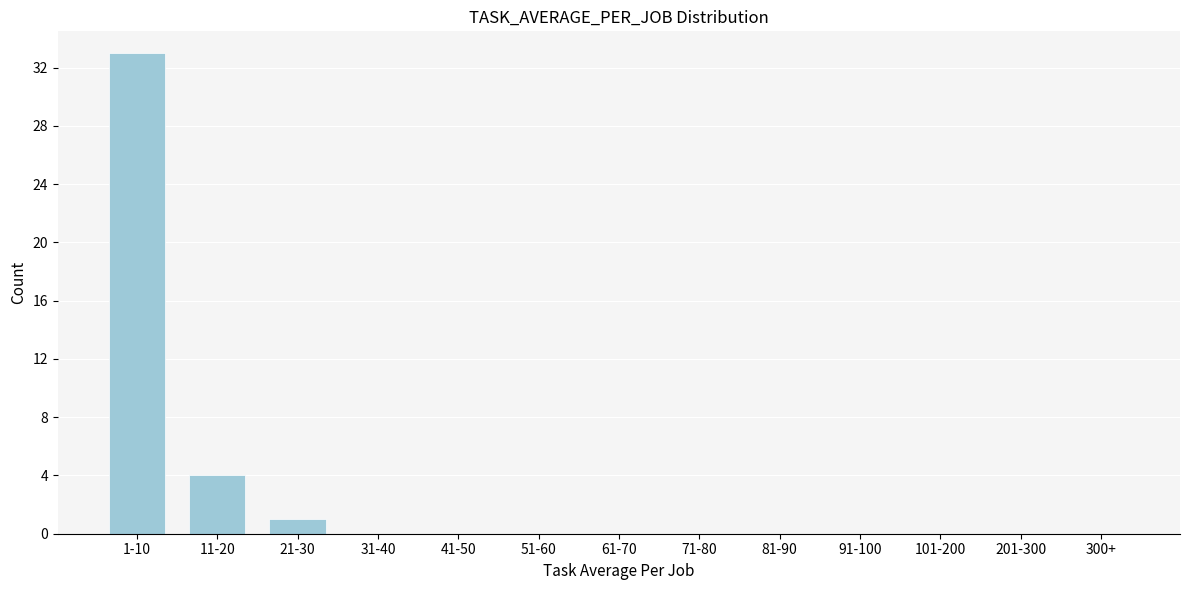

At which category does the chart reach its peak across all series?

1-10